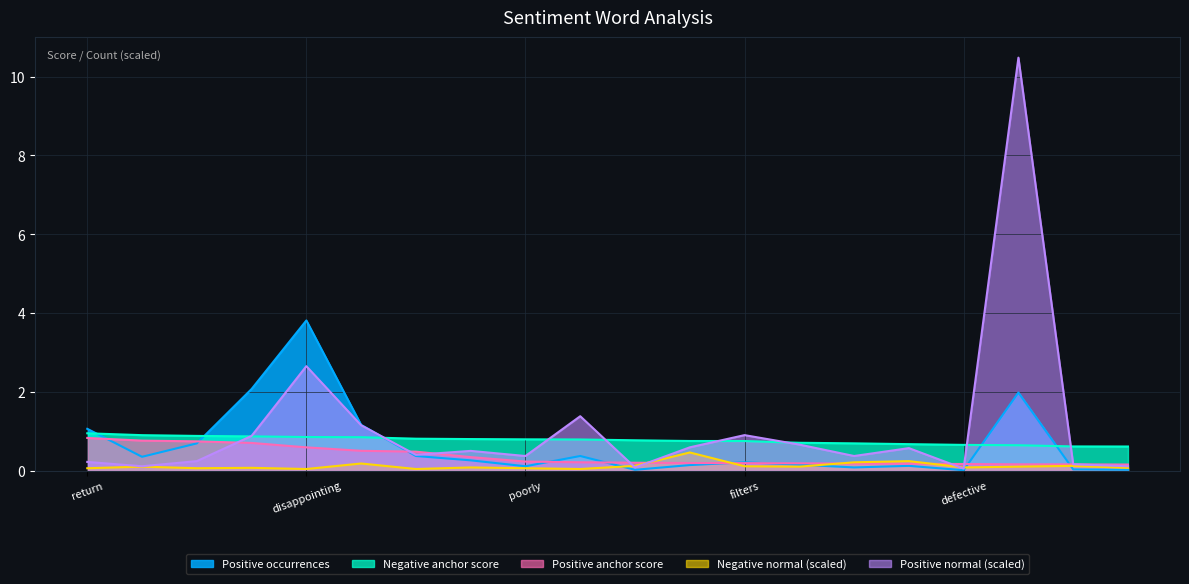

In Positive normal, how many points are lower than both neighbors (excluding endpoints)?

6